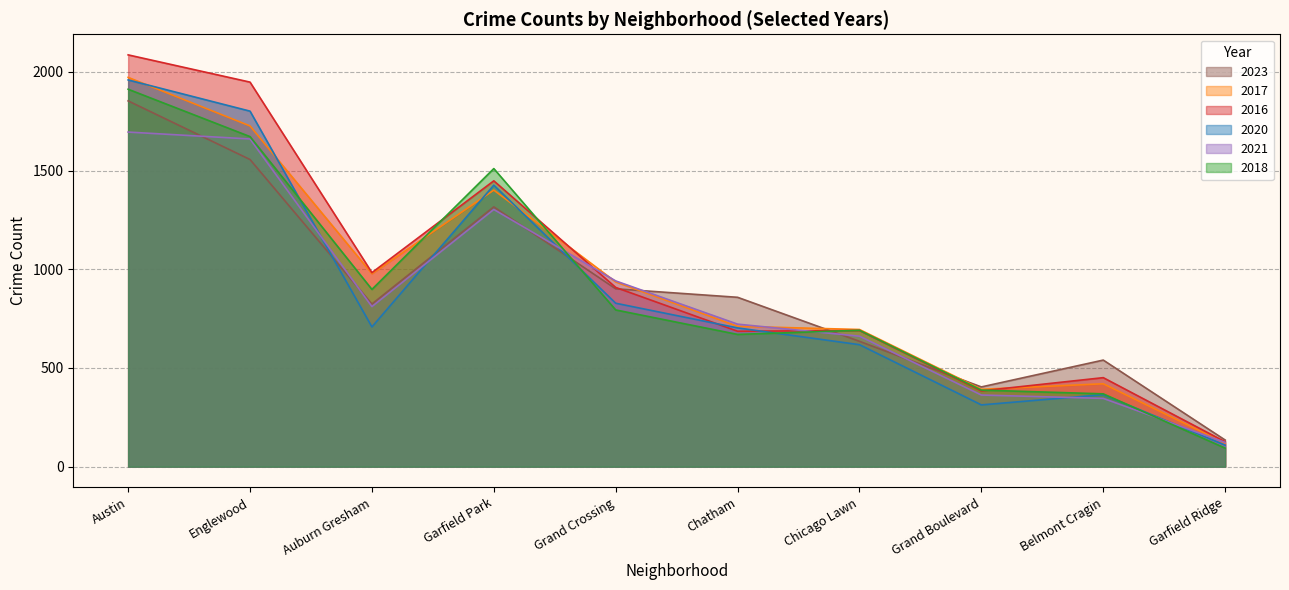

At which category does the chart reach its minimum across all series?

Garfield Ridge